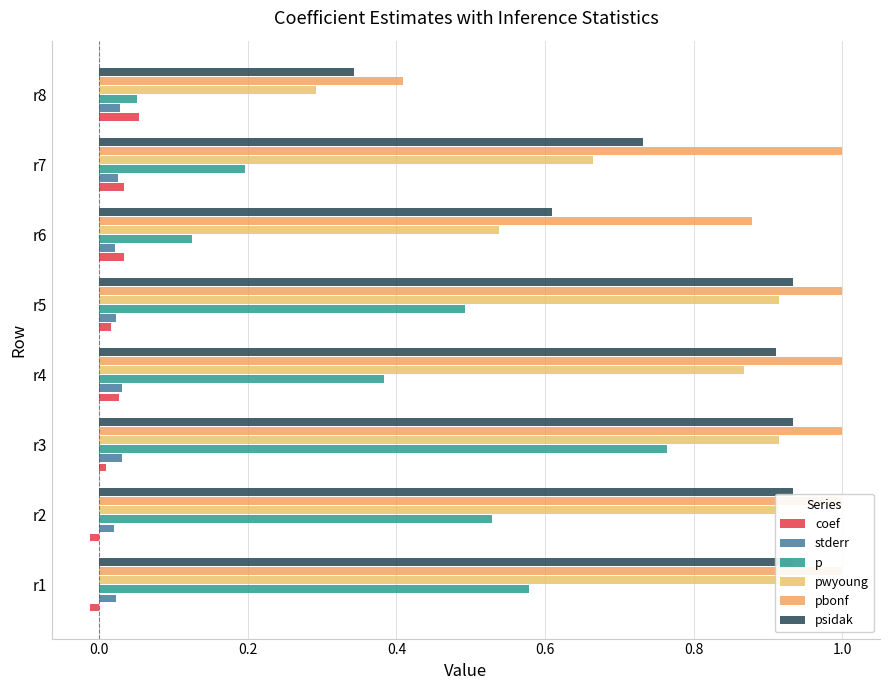

How many bars are there in each group?

6